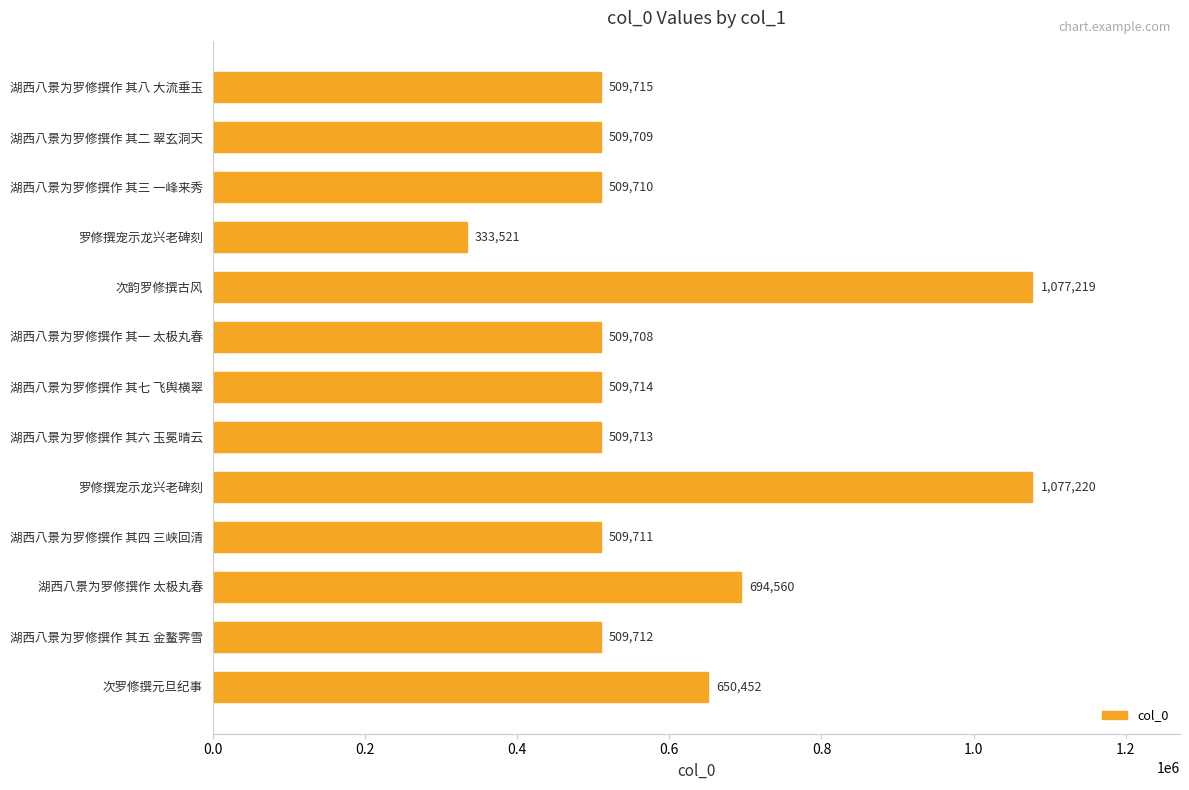

How many values are below 509713?

6